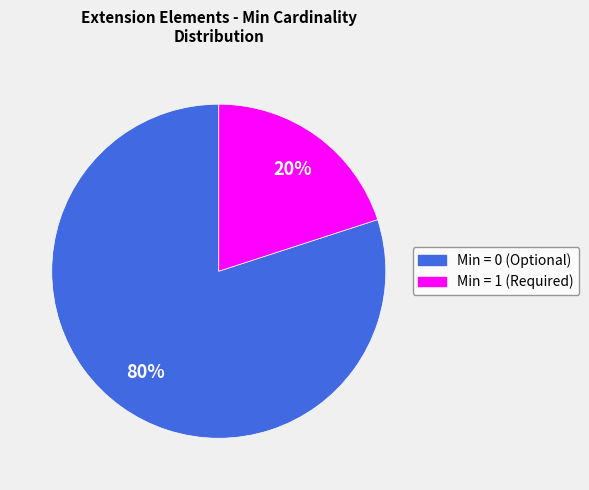

Does any single category account for the majority?

Yes